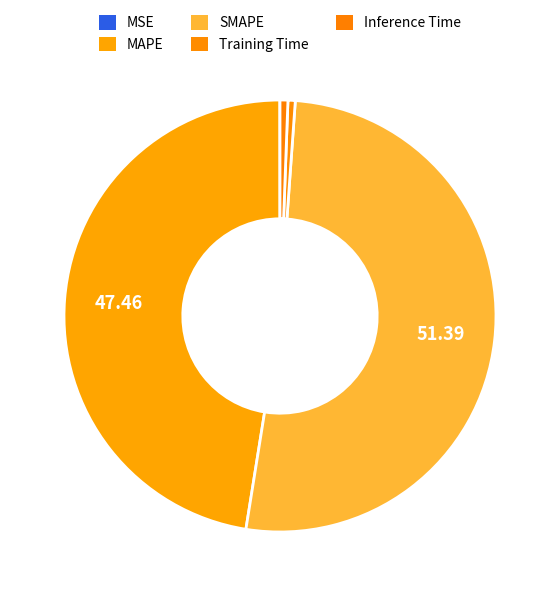

What is the change in value from MSE to Inference Time?

+0.2